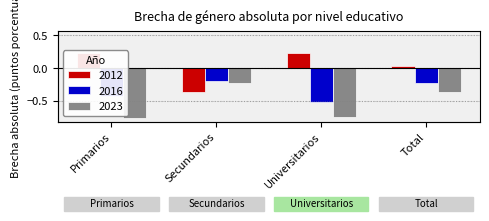

What is the total value across all series at Primarios?

-1.0